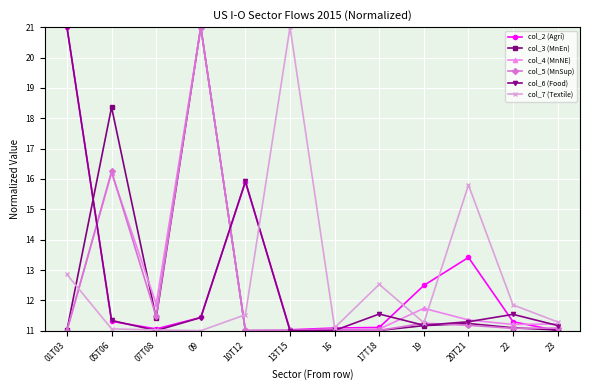

What is the total value across all series at 19?

69.1